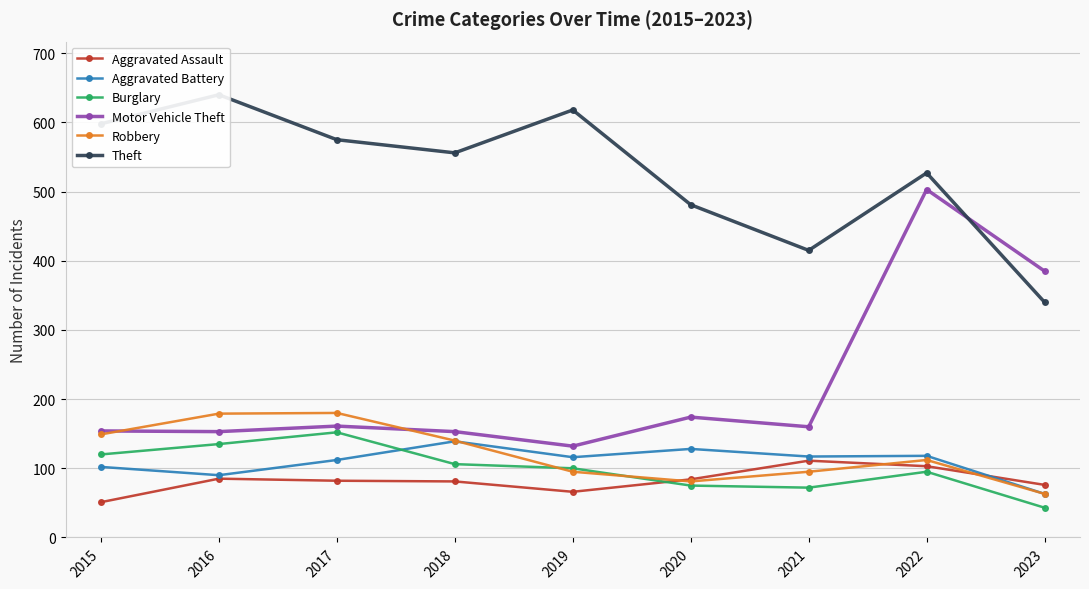

Count the number of data series in this chart.

6